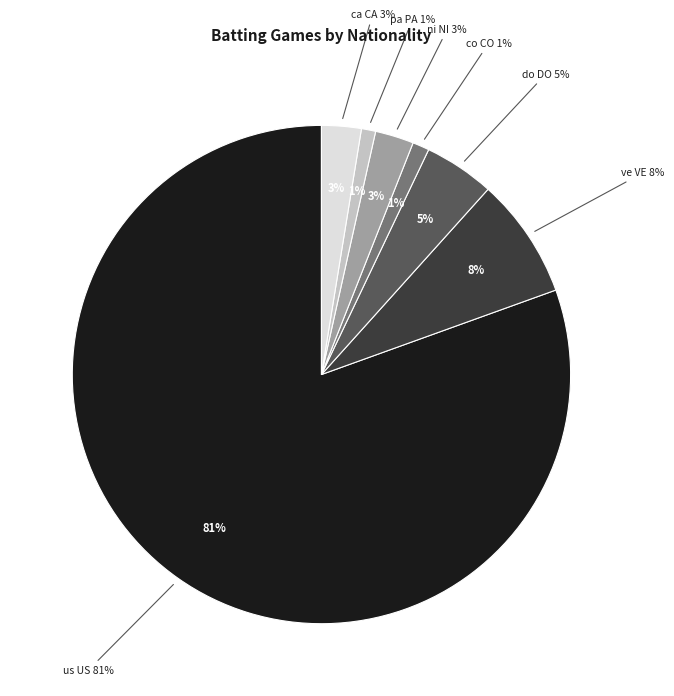

Which category has the smallest portion of the pie?

pa PA